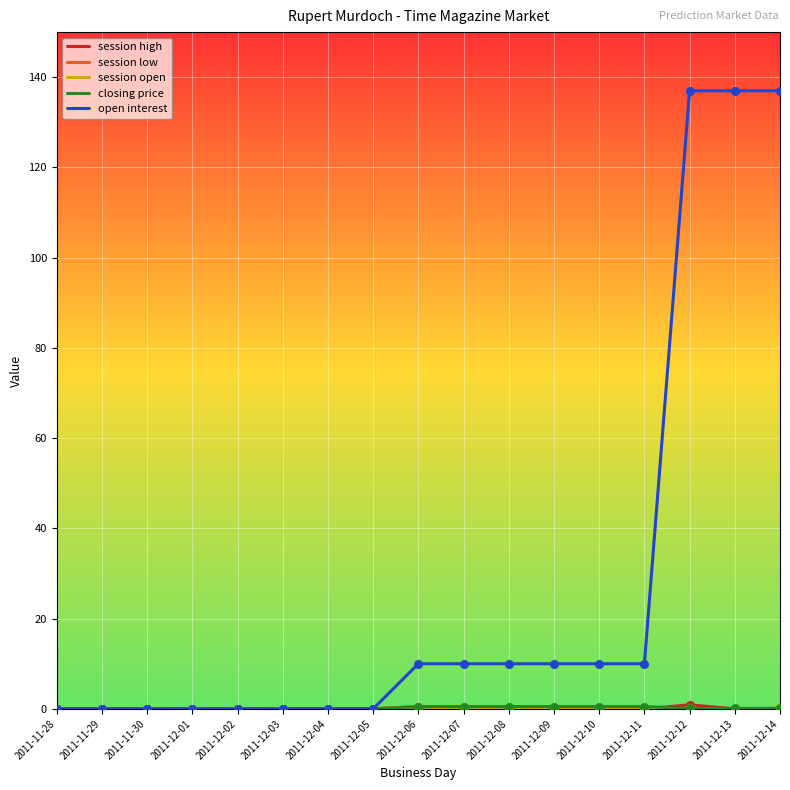

Is this an area chart (filled region under the line)?

No